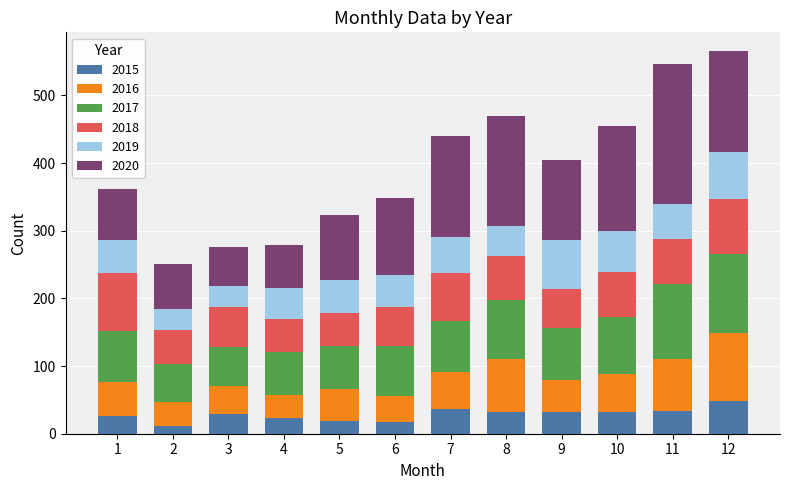

Does the chart contain stacked bars?

Yes